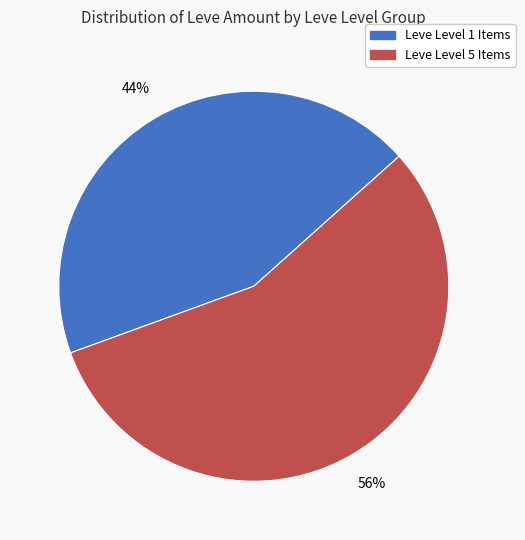

Approximately how many times larger is the value at Leve Level 1 Items compared to Leve Level 5 Items?

0.8